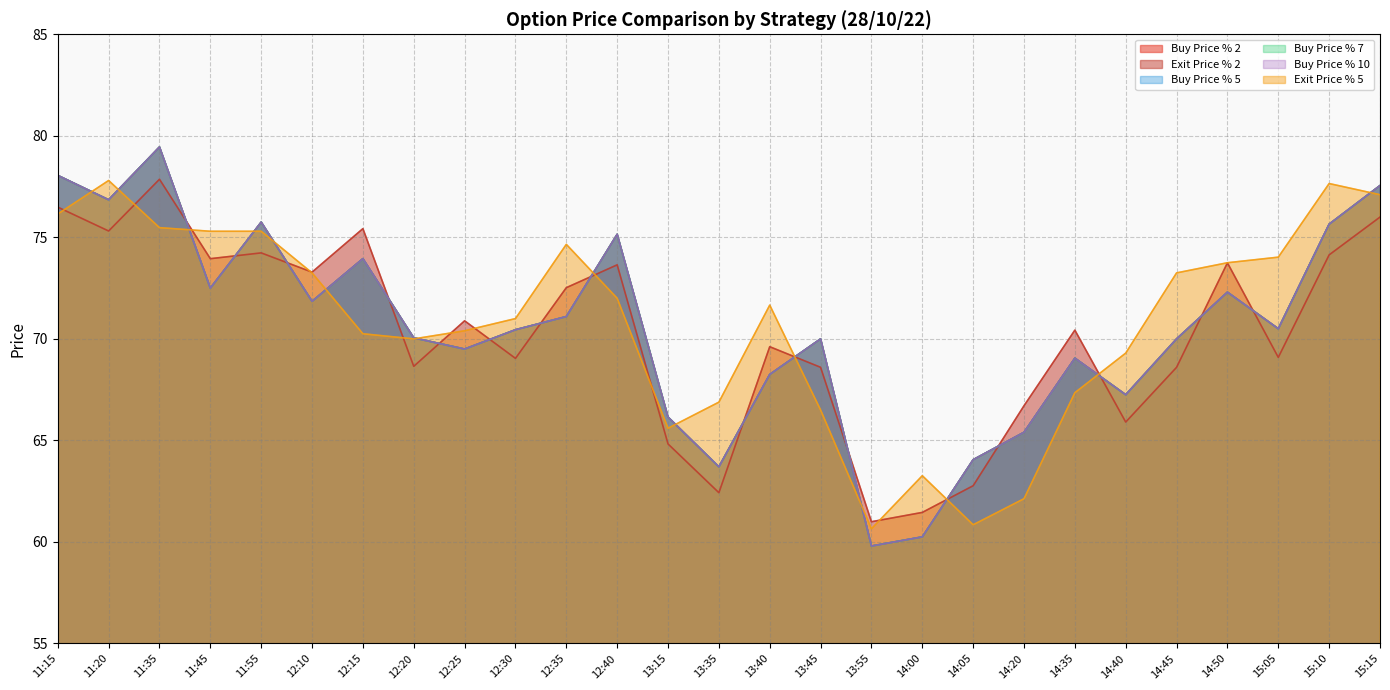

How many times do Exit Price % 5 and Buy Price % 2 cross each other?

14